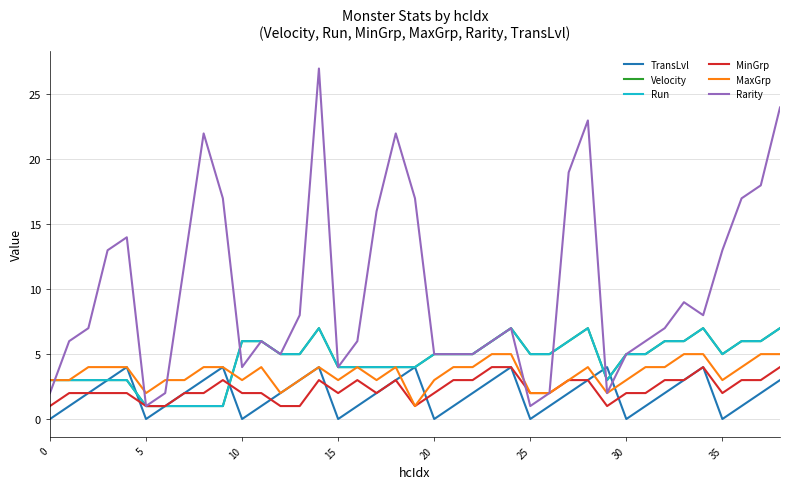

Reading right to left, extract all data points from this chart.

TransLvl: 3	2	1	0	4	3	2	1	0	4	3	2	1	0	4	3	2	1	0	4	3	2	1	0	4	3	2	1	0	4	3	2	1	0	4	3	2	1	0
Velocity: 7	6	6	5	7	6	6	5	5	3	7	6	5	5	7	6	5	5	5	4	4	4	4	4	7	5	5	6	6	1	1	1	1	1	3	3	3	3	3
Run: 7	6	6	5	7	6	6	5	5	3	7	6	5	5	7	6	5	5	5	4	4	4	4	4	7	5	5	6	6	1	1	1	1	1	3	3	3	3	3
MinGrp: 4	3	3	2	4	3	3	2	2	1	3	3	2	2	4	4	3	3	2	1	3	2	3	2	3	1	1	2	2	3	2	2	1	1	2	2	2	2	1
MaxGrp: 5	5	4	3	5	5	4	4	3	2	4	3	2	2	5	5	4	4	3	1	4	3	4	3	4	3	2	4	3	4	4	3	3	2	4	4	4	3	3
Rarity: 24	18	17	13	8	9	7	6	5	2	23	19	2	1	7	6	5	5	5	17	22	16	6	4	27	8	5	6	4	17	22	12	2	1	14	13	7	6	2